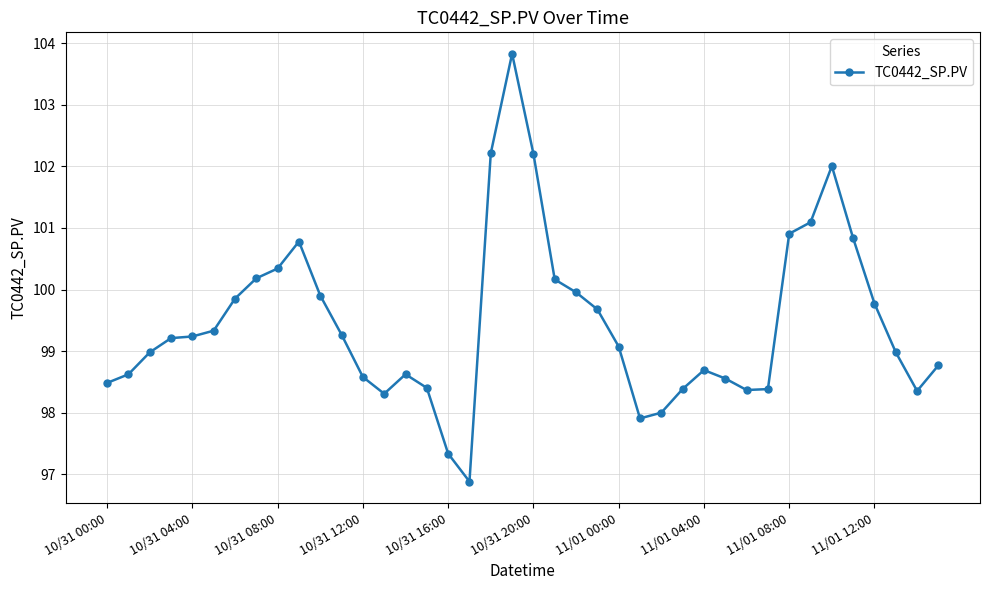

Does the chart display data point markers on the line(s)?

Yes